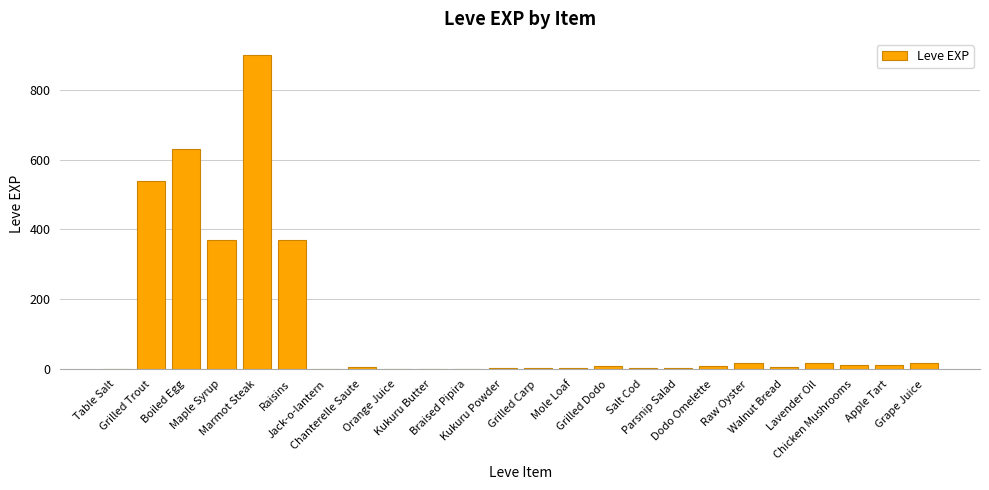

Between Boiled Egg and Table Salt, which is larger?

Boiled Egg